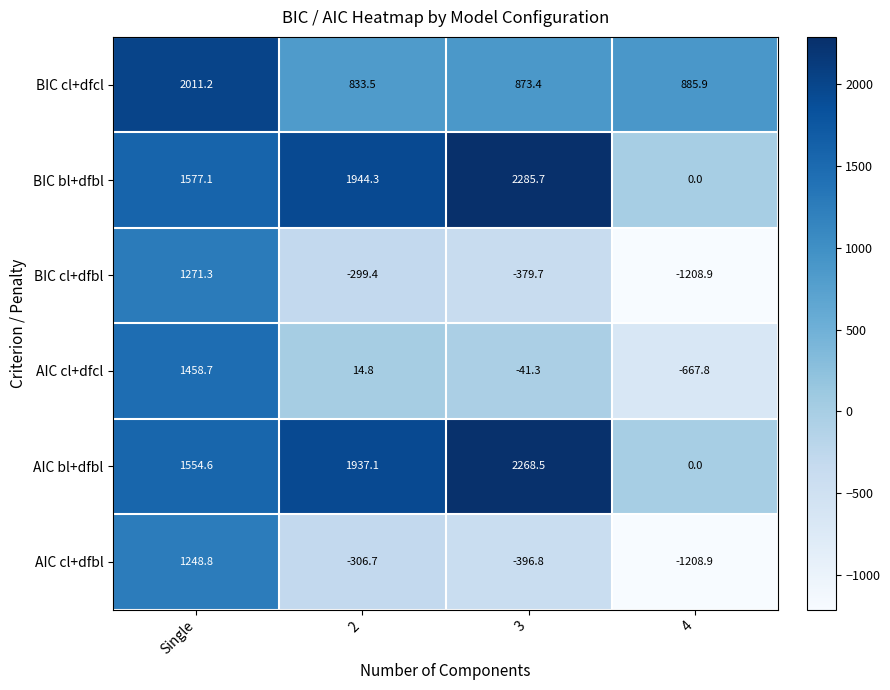

Is the value of AIC cl+dfbl at 4 greater than the value of BIC cl+dfbl at 2?

No